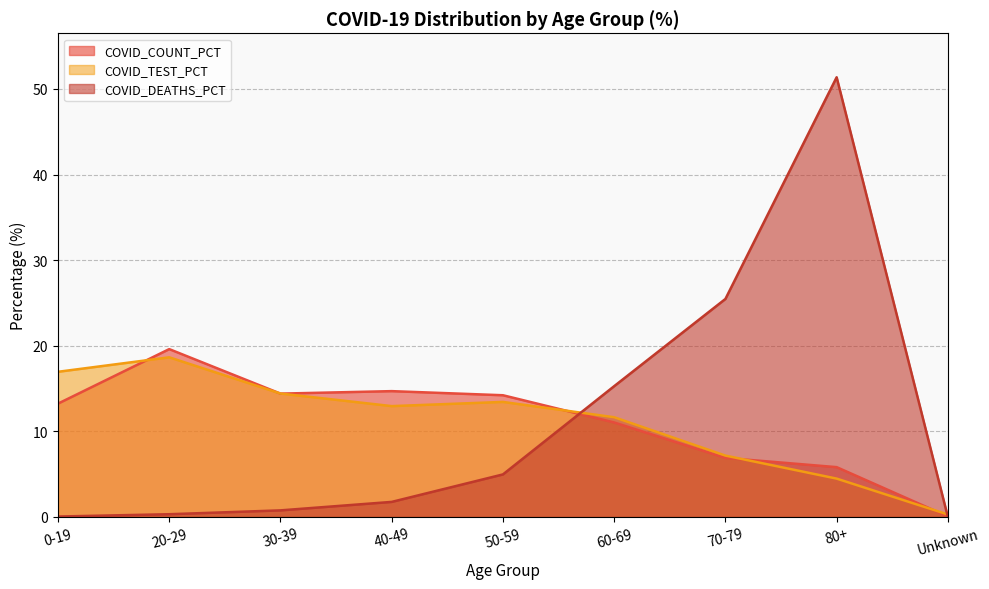

In COVID_DEATHS_PCT, how many points are higher than both neighbors (excluding endpoints)?

1